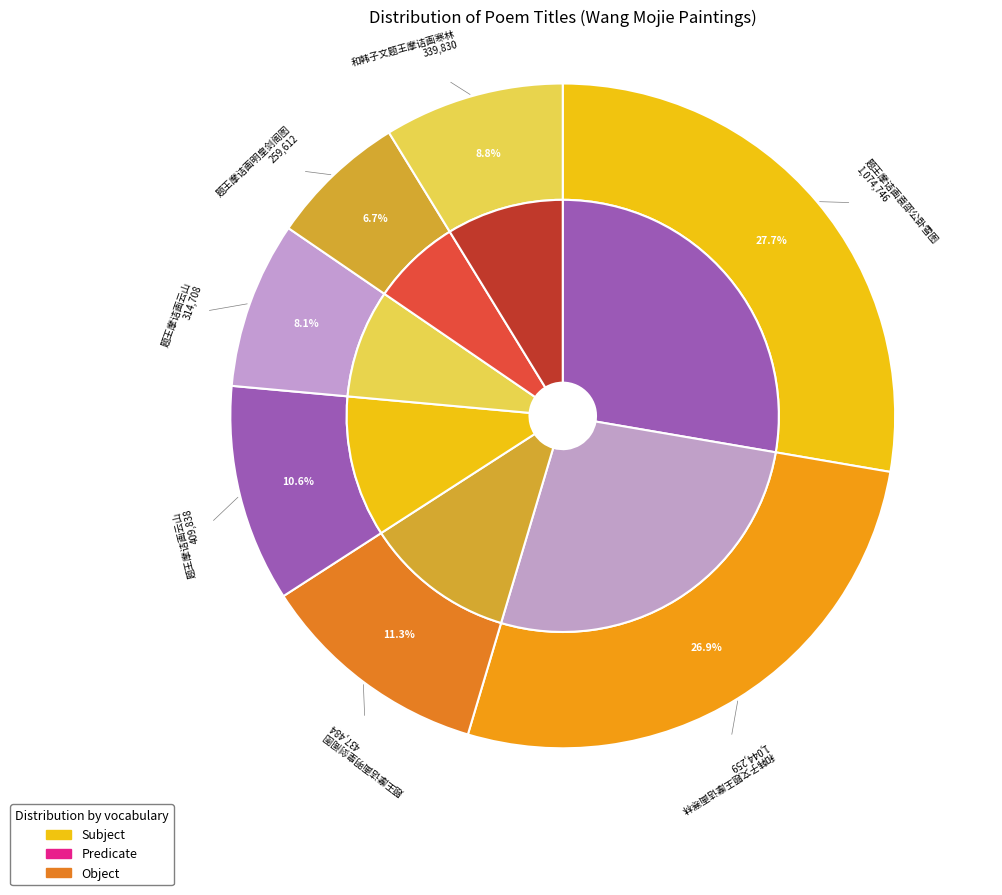

To the nearest percent, what portion does 题王摩诘画明皇剑阁图 represent?

11%